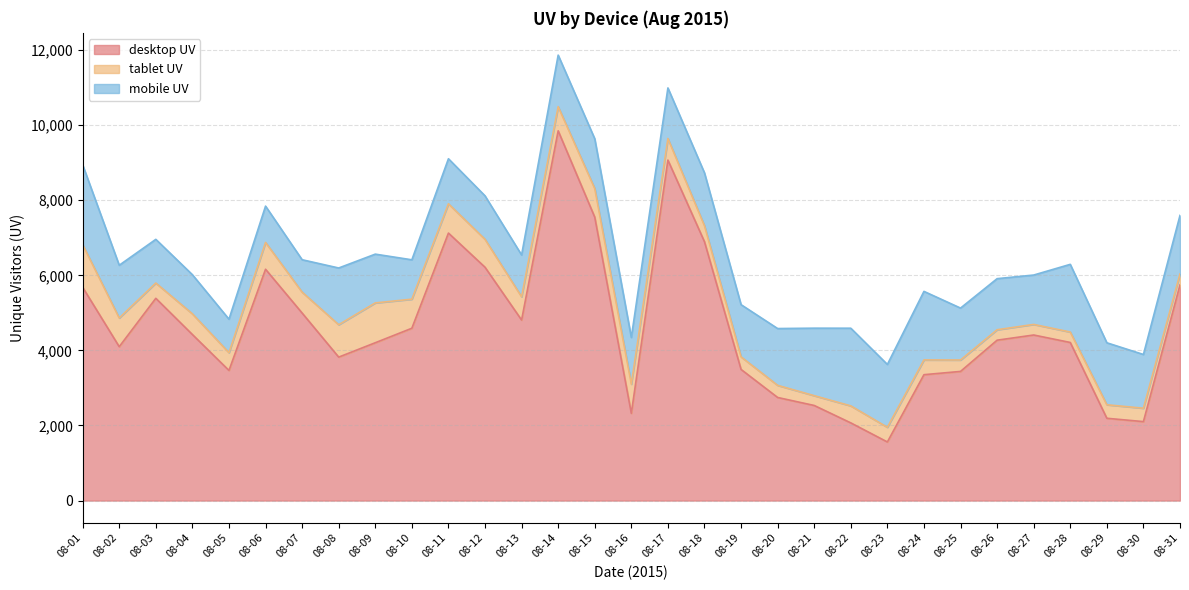

Reading left to right, what are all the values shown in this chart?

desktop UV: 5681	4099	5387	4423	3466	6161	4995	3821	4204	4590	7125	6215	4809	9849	7549	2324	9069	6894	3493	2746	2533	2069	1561	3353	3440	4272	4410	4211	2192	2103	5743
tablet UV: 1136	764	407	551	473	714	557	863	1061	774	780	744	619	643	762	776	575	425	335	323	261	453	391	393	304	278	282	278	360	357	293
mobile UV: 2126	1405	1164	1042	892	968	863	1511	1299	1049	1200	1158	1114	1373	1326	1244	1347	1409	1390	1513	1798	2069	1674	1826	1383	1361	1315	1803	1651	1431	1560